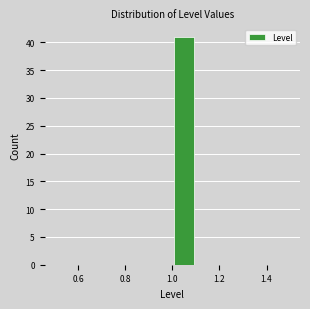

Over which range of the x-axis is the bar tallest?

1.0 to 1.1